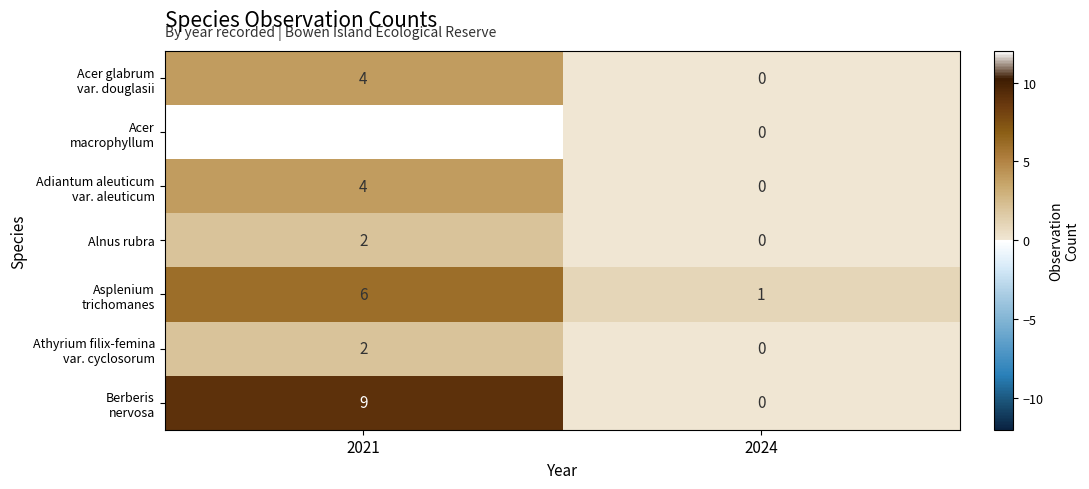

List the labels in order of Alnus rubra value, smallest first.

2024, 2021